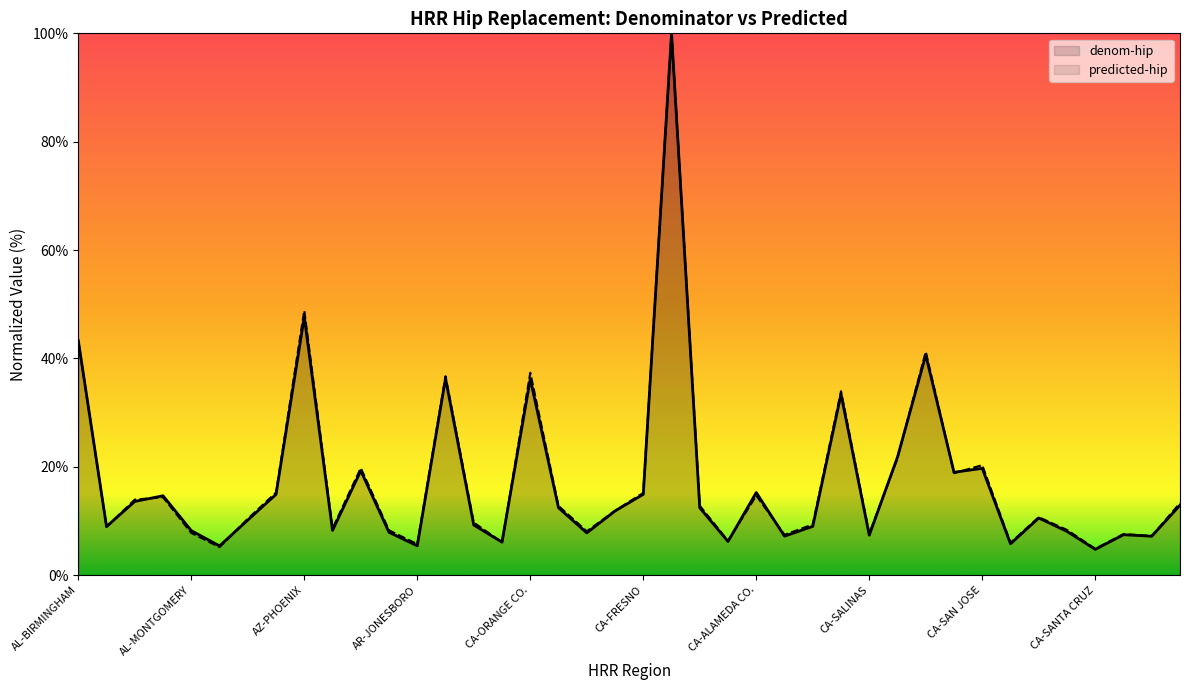

At which label is predicted-hip closest to 52?

AZ-PHOENIX